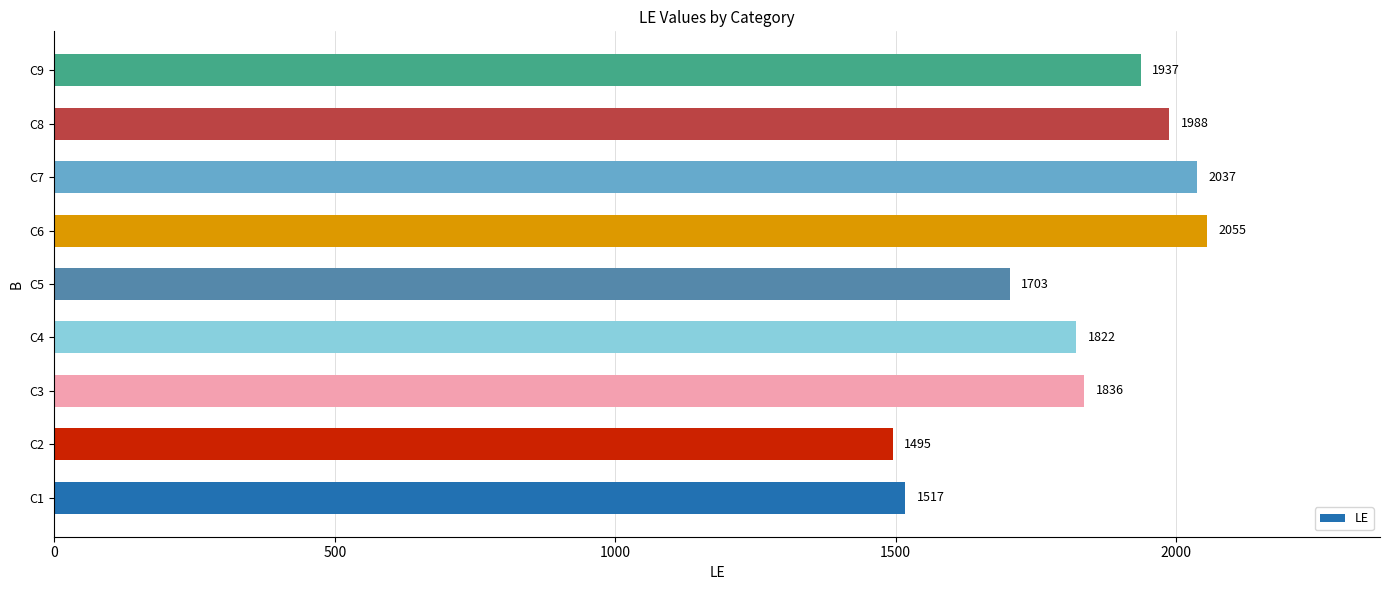

What is the sum of all values?

16390